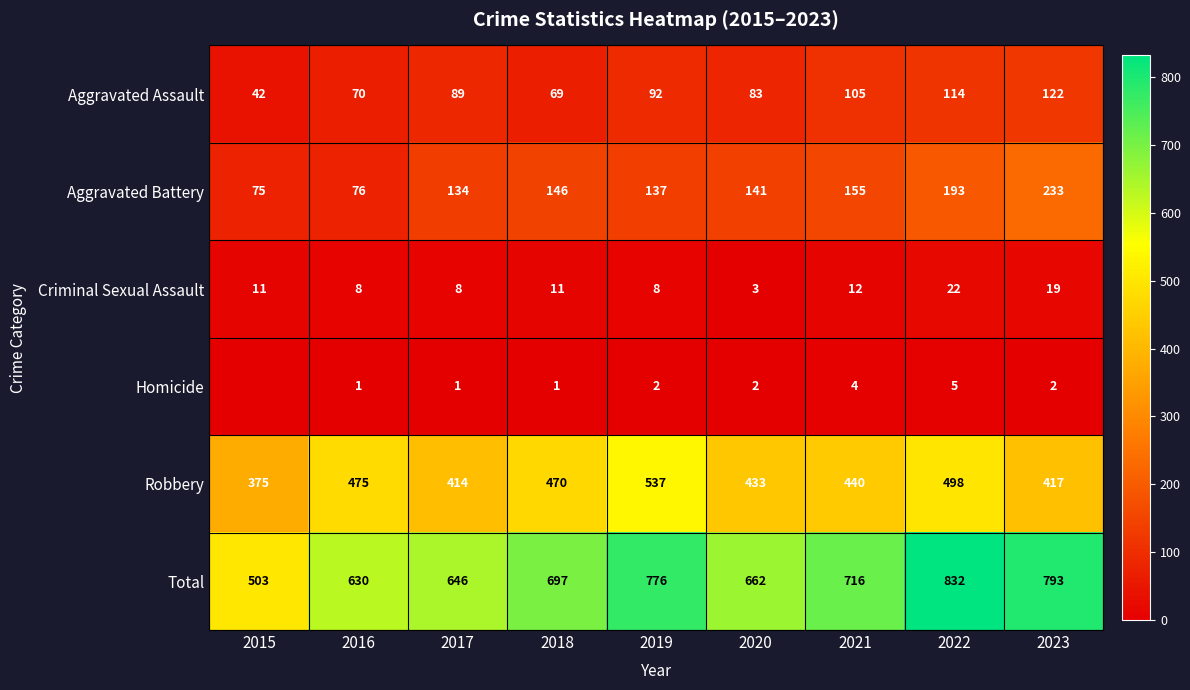

The Homicide series shows 2 at 2019. True or false?

True